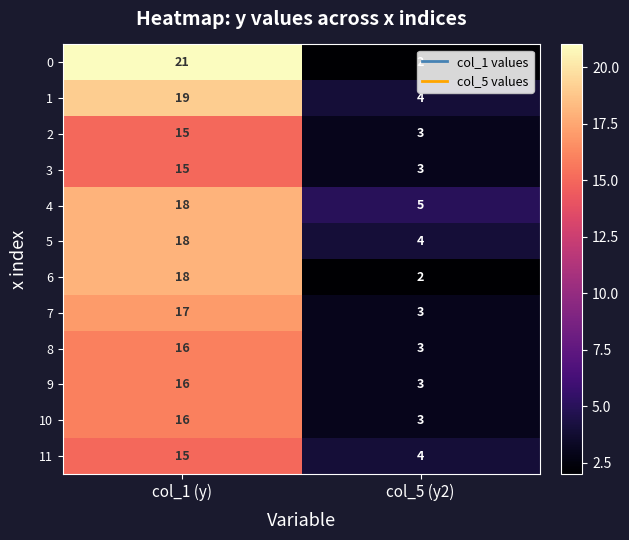

Which series has the widest spread of values?

0